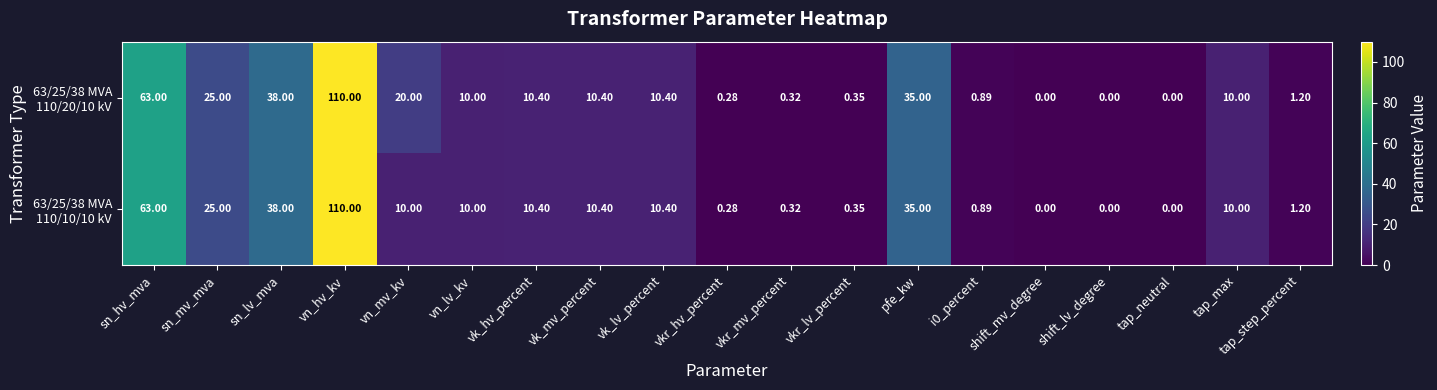

Which label corresponds to the largest value in the chart?

vn_hv_kv